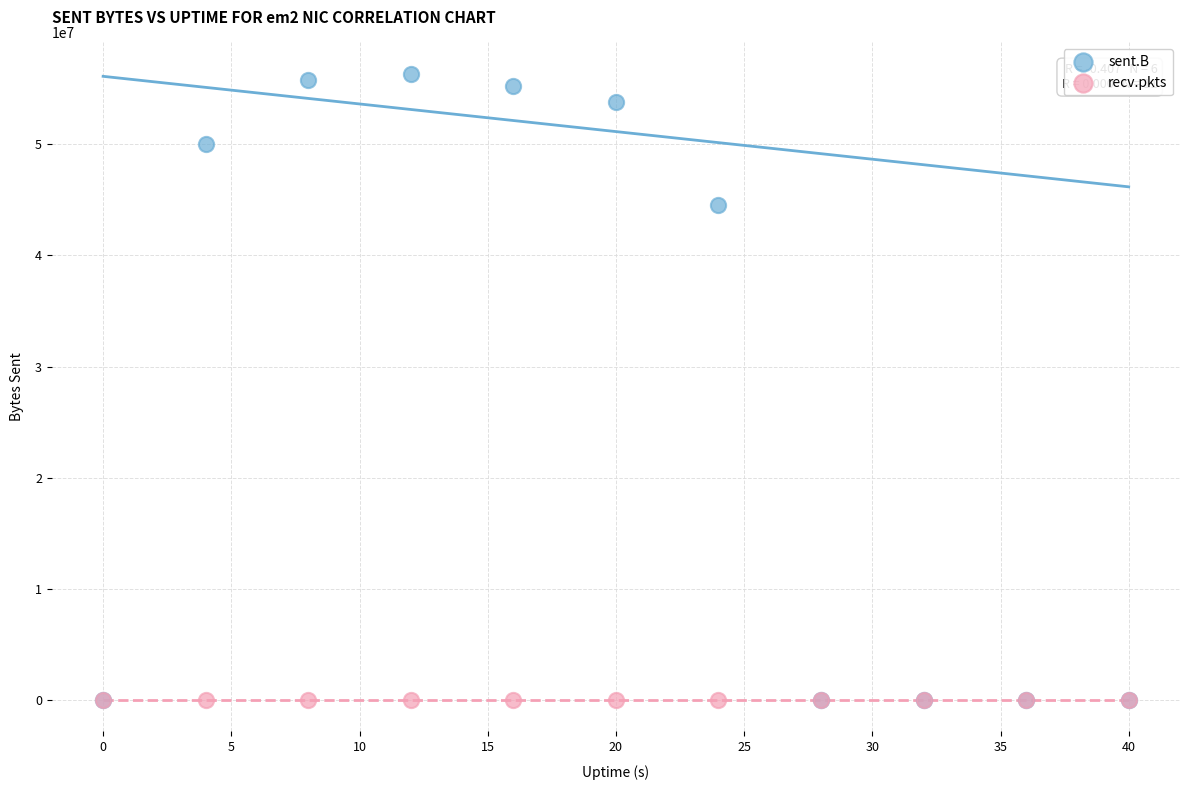

Which series contains the highest Y value?

sent.B